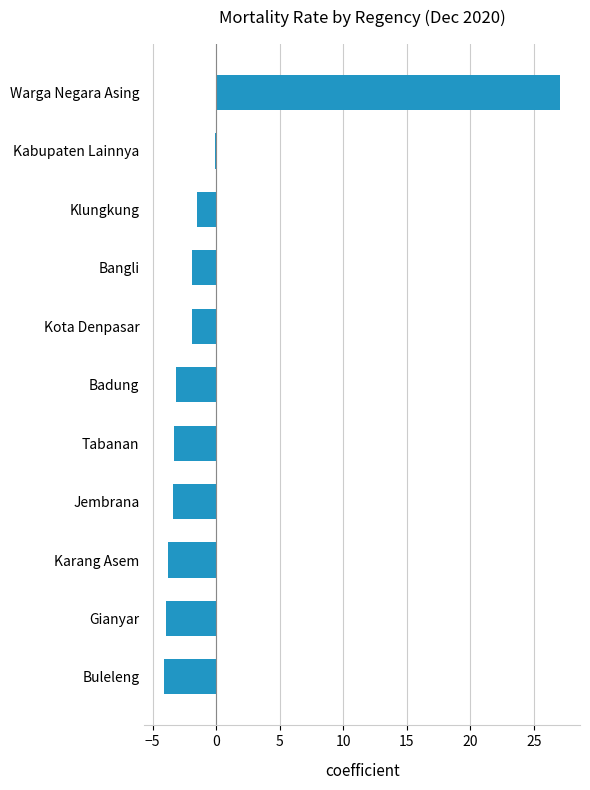

What is the approximate value at Klungkung?

-1.5